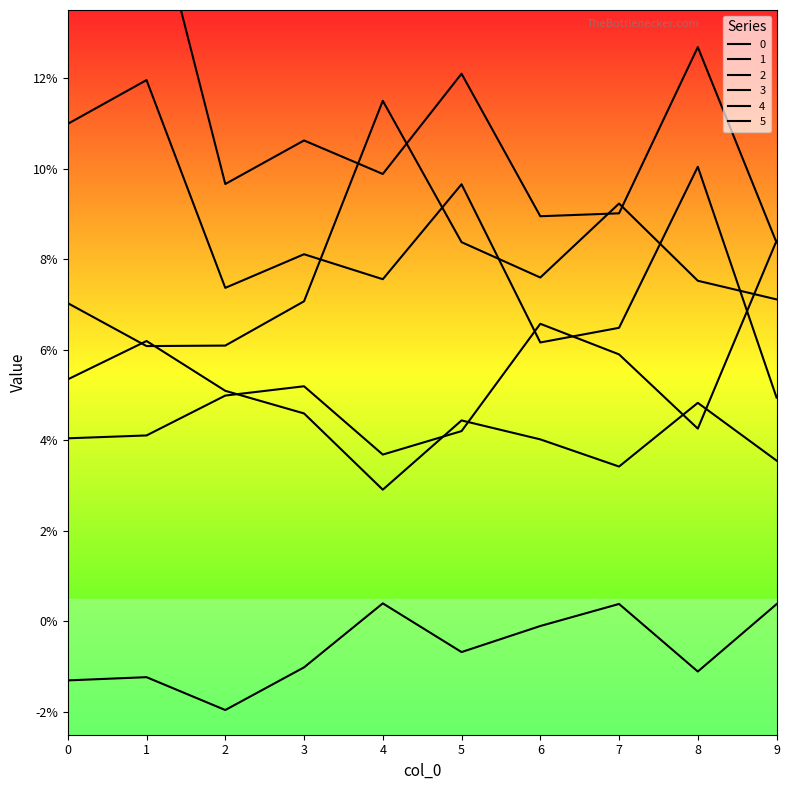

List the labels in order of 4 value, smallest first.

9, 6, 7, 2, 4, 3, 5, 8, 0, 1